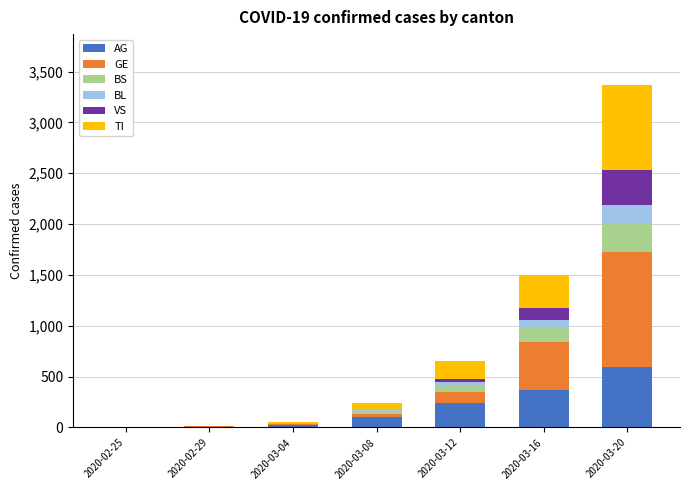

What is the total value across all series at 2020-03-08?

244